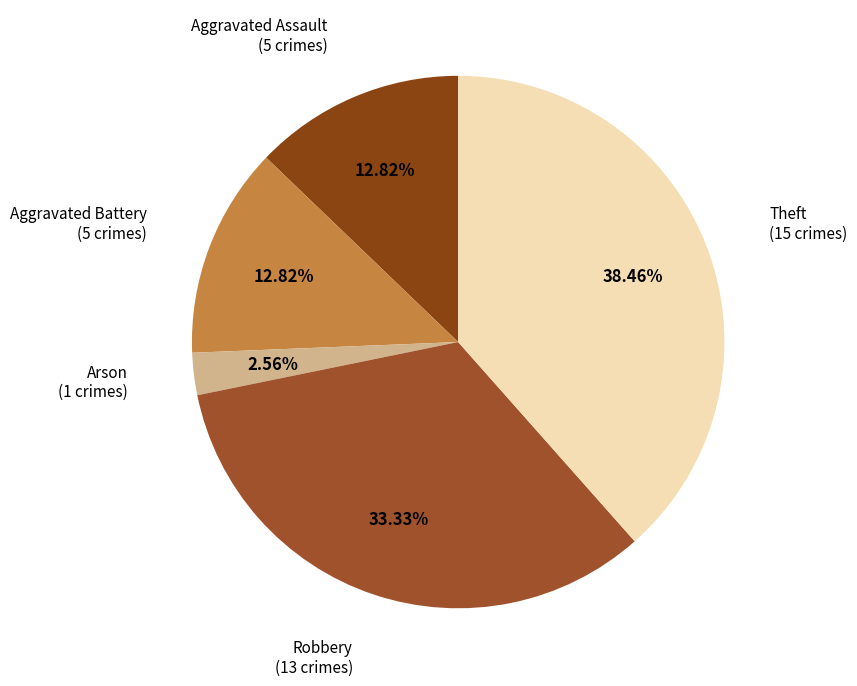

Rank the categories by value from highest to lowest.

Theft, Robbery, Aggravated Assault, Aggravated Battery, Arson